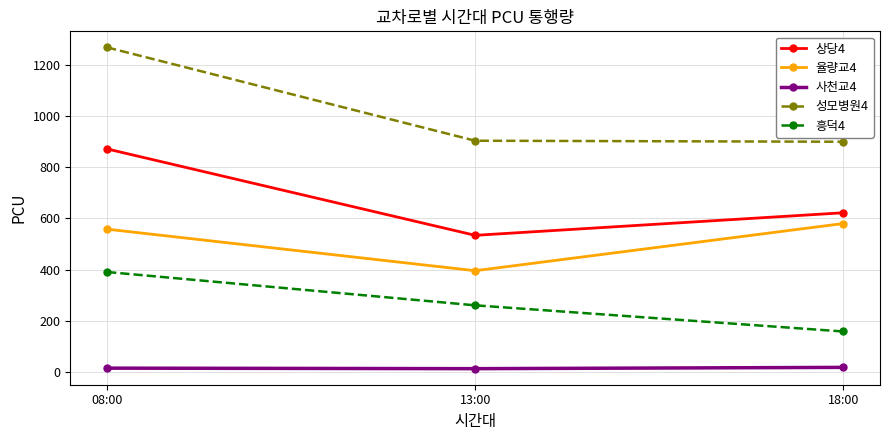

What is the sum of all 율량교4 values?

1534